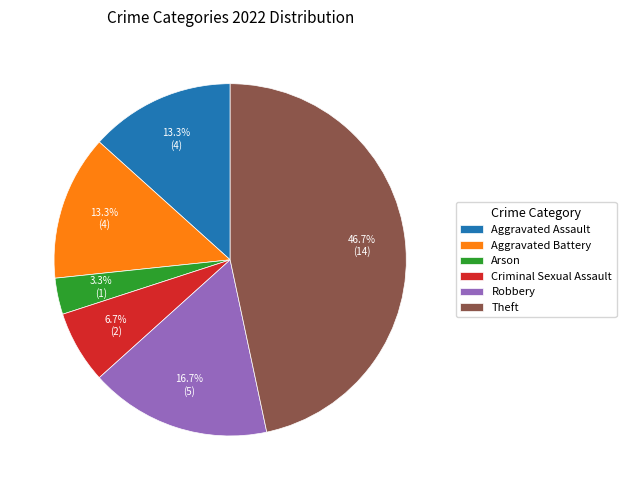

What is the ratio of the value at Criminal Sexual Assault to the value at Aggravated Assault?

0.5